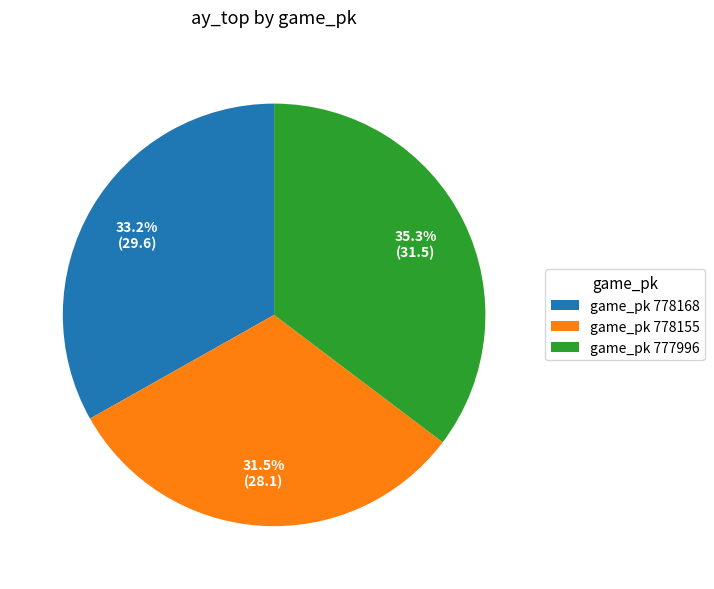

What percentage is NOT represented by game_pk 777996?

64.7%